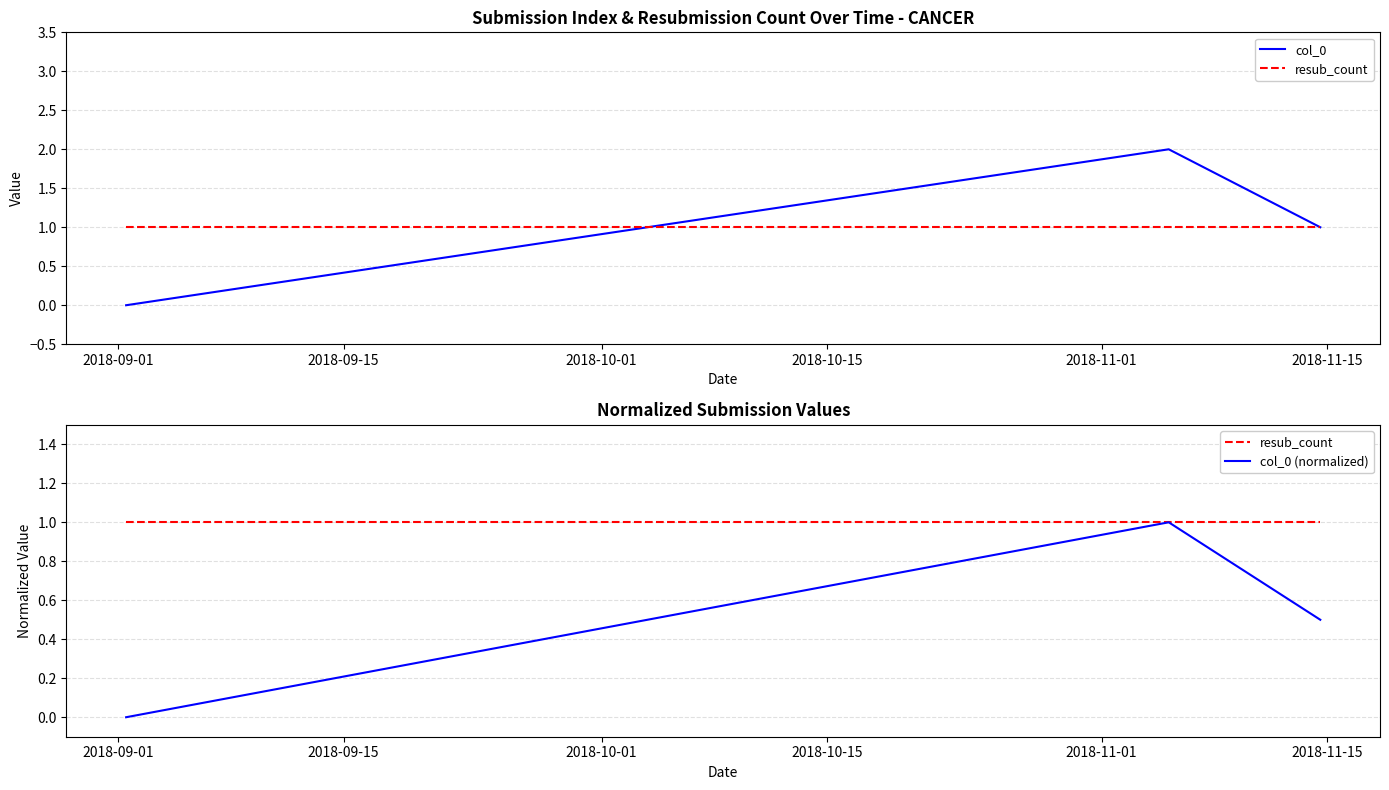

Does the chart display data point markers on the line(s)?

No